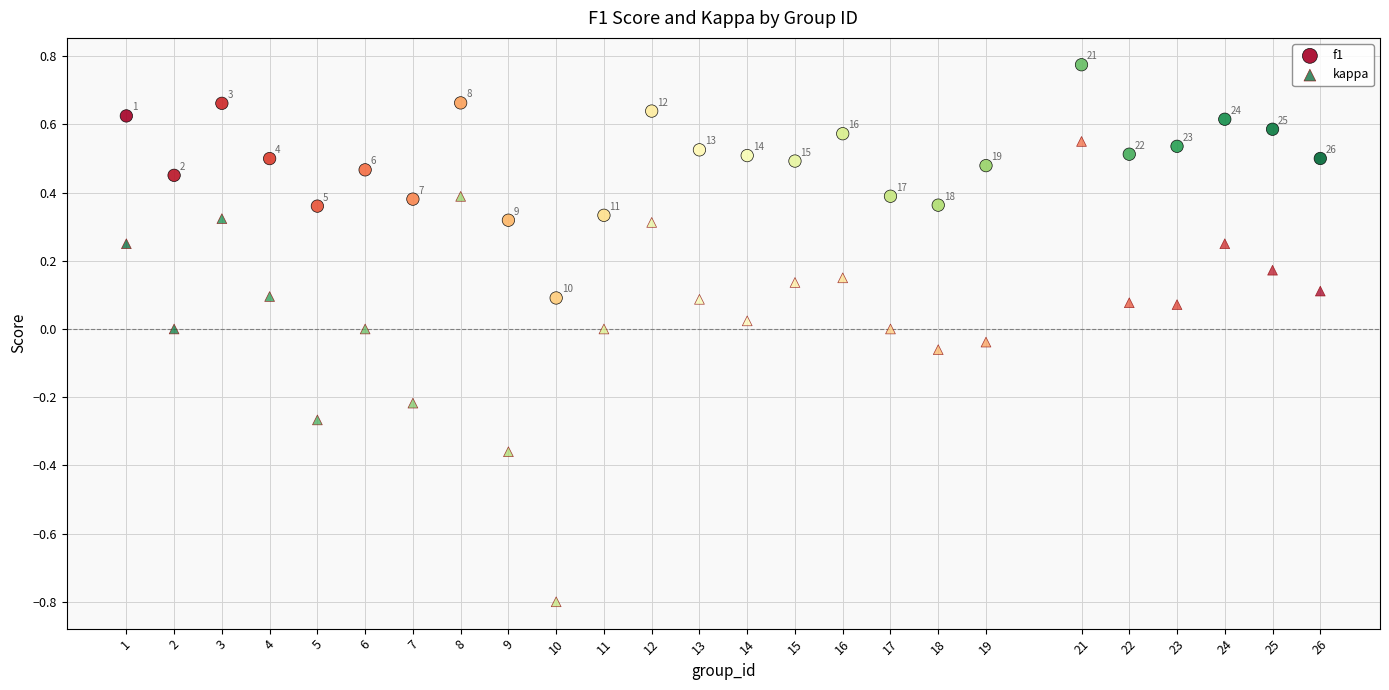

Which series has the largest Y range (max minus min)?

kappa